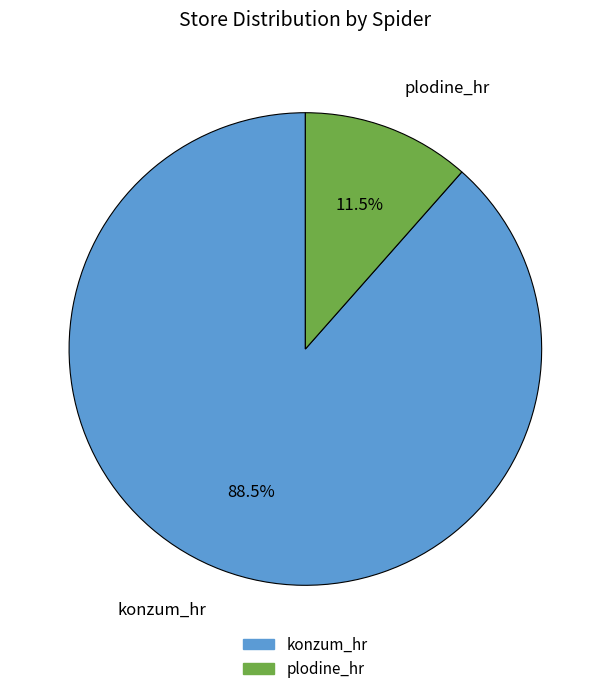

Count the number of slices in the pie.

2